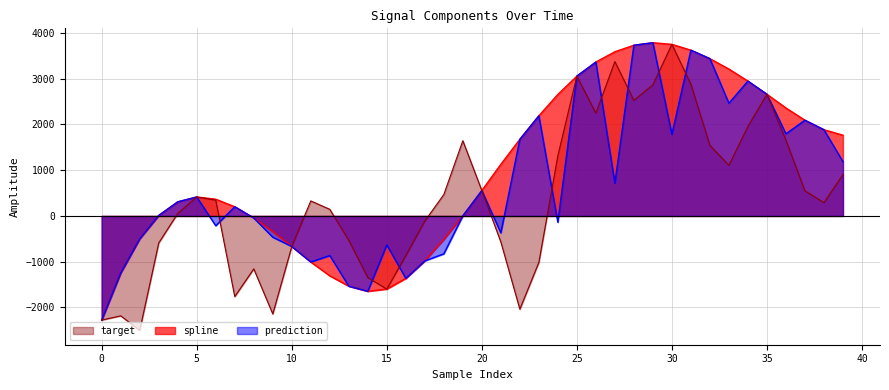

What are all the series names shown in the legend?

target, spline, prediction